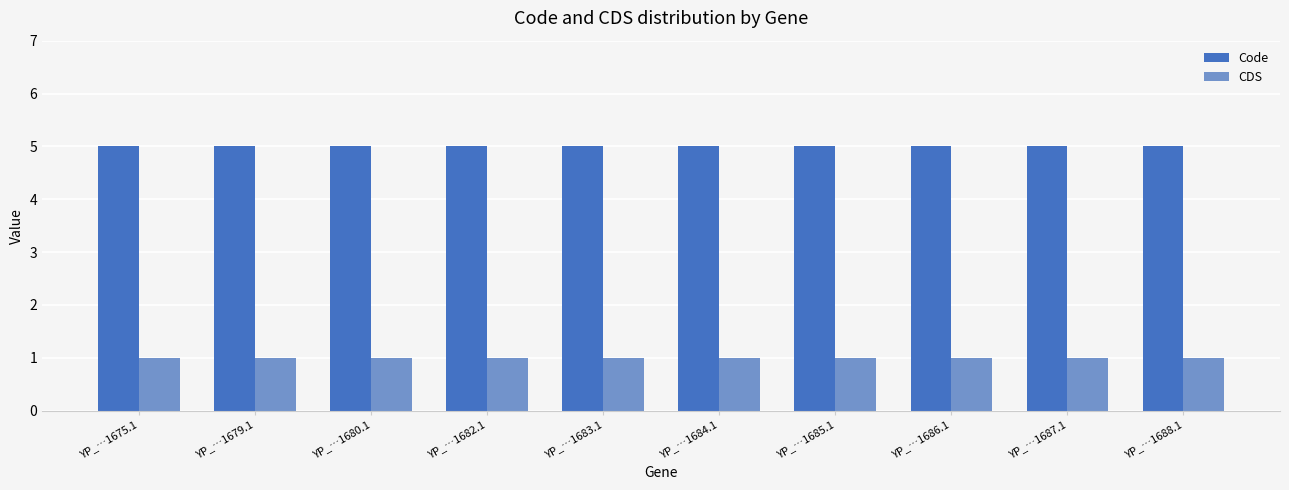

What is the average value of the CDS series?

1